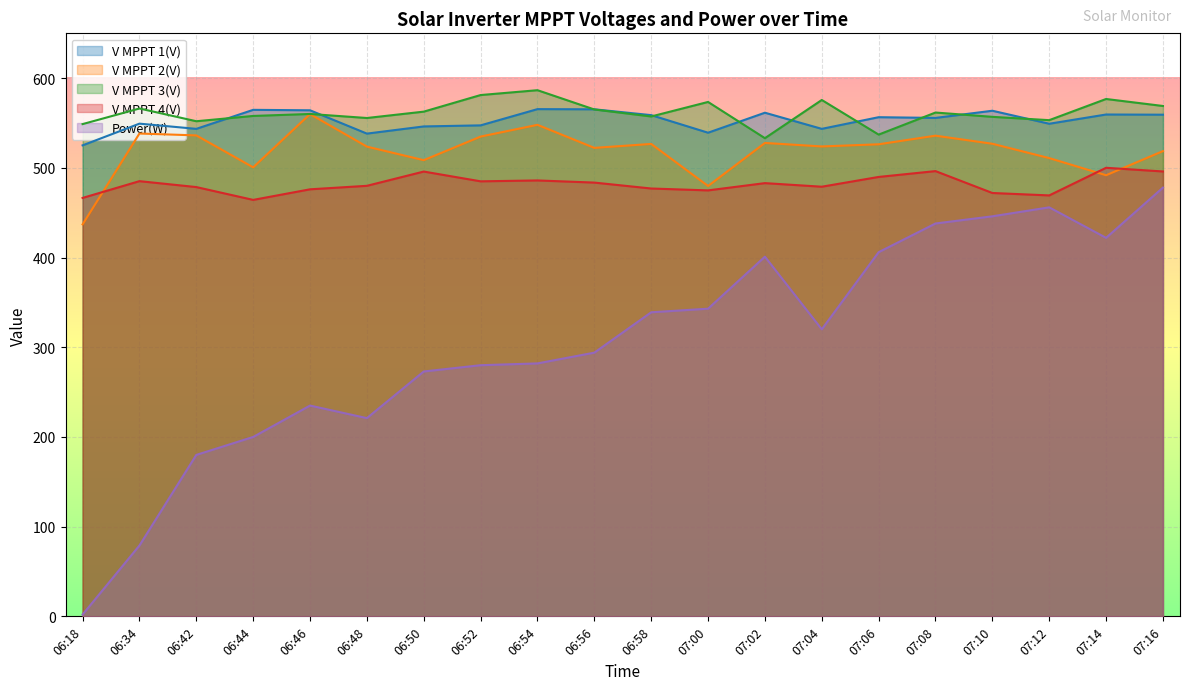

What is the sum of the V MPPT 1(V) values at 06:18 and 07:14?

1084.6